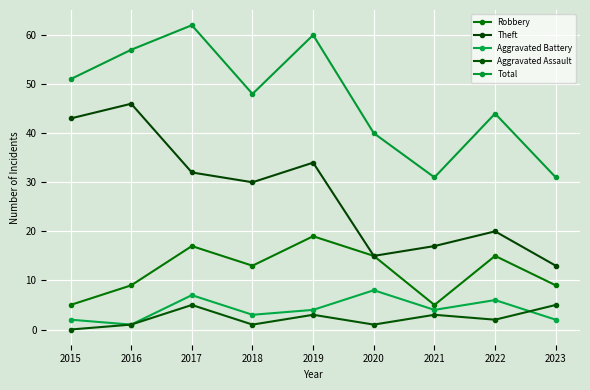

How many interior local valleys does the Robbery series have?

2